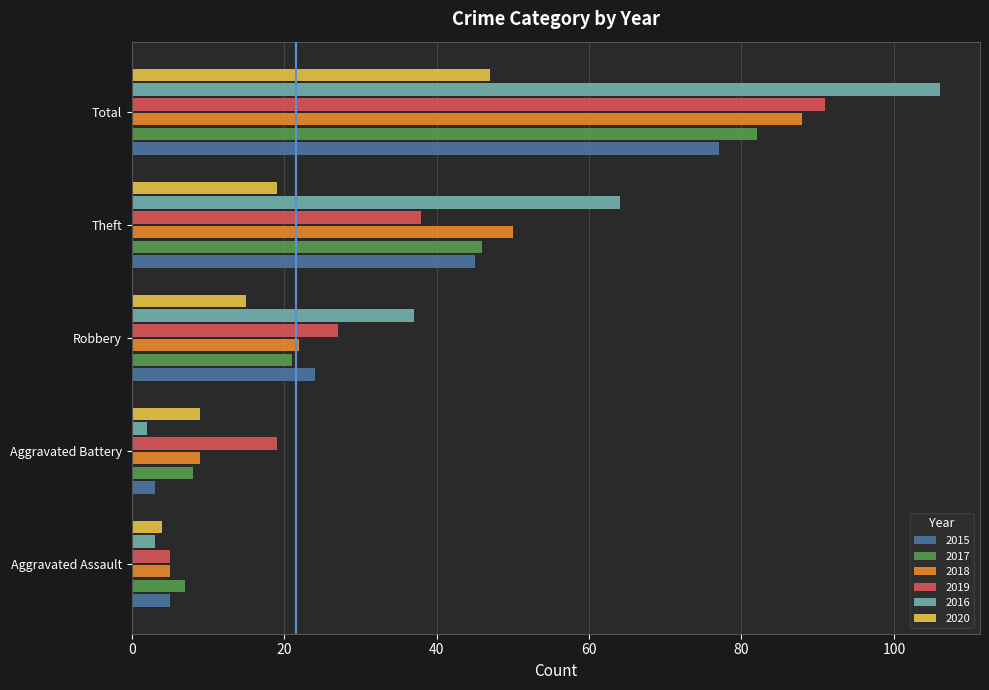

What value does the 2016 series have at Theft?

64